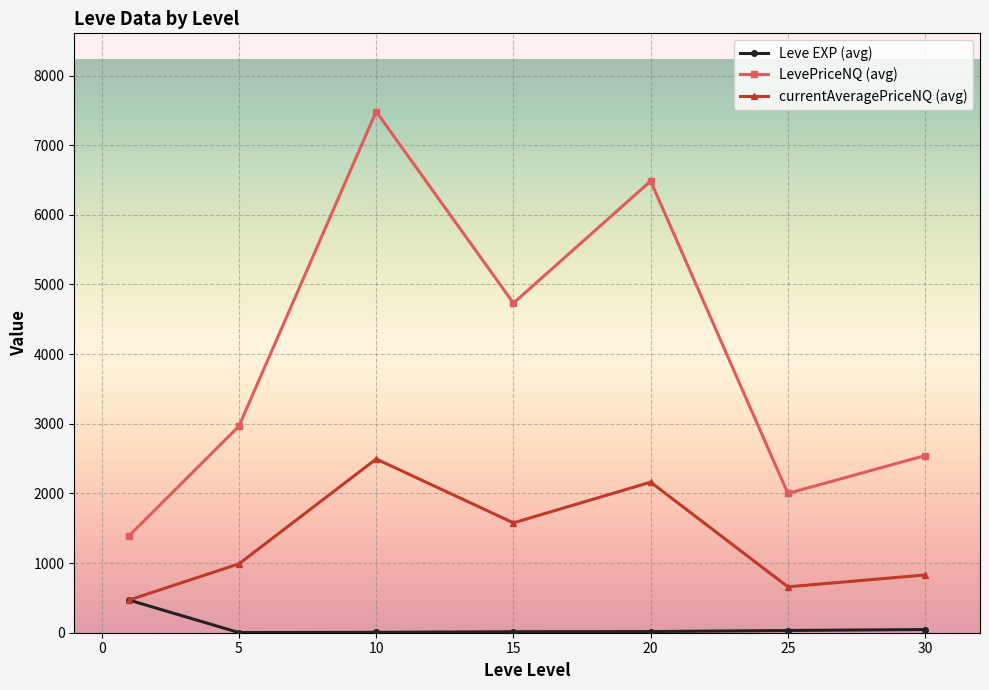

True or false: currentAveragePriceNQ (avg) and LevePriceNQ (avg) intersect in this chart.

False